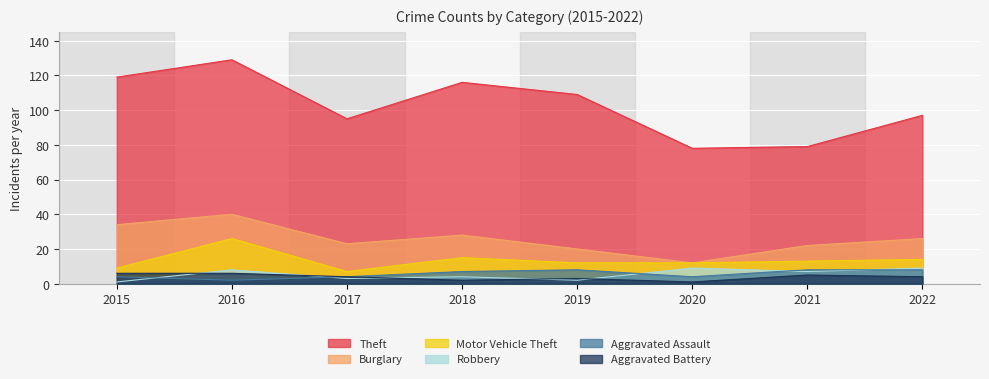

Which series changed the most between 2016 and 2020?

Theft